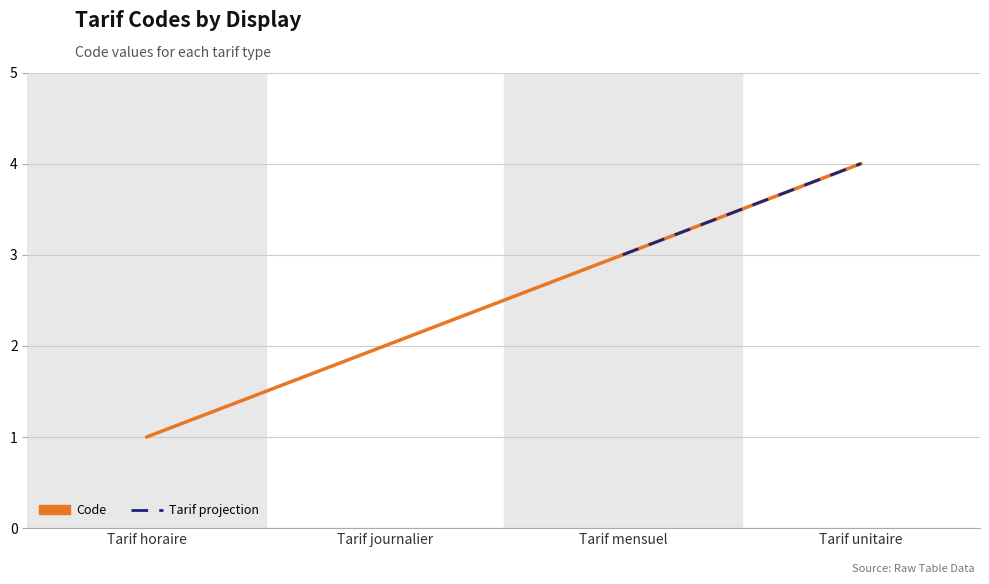

How many values are between 2 and 4?

3